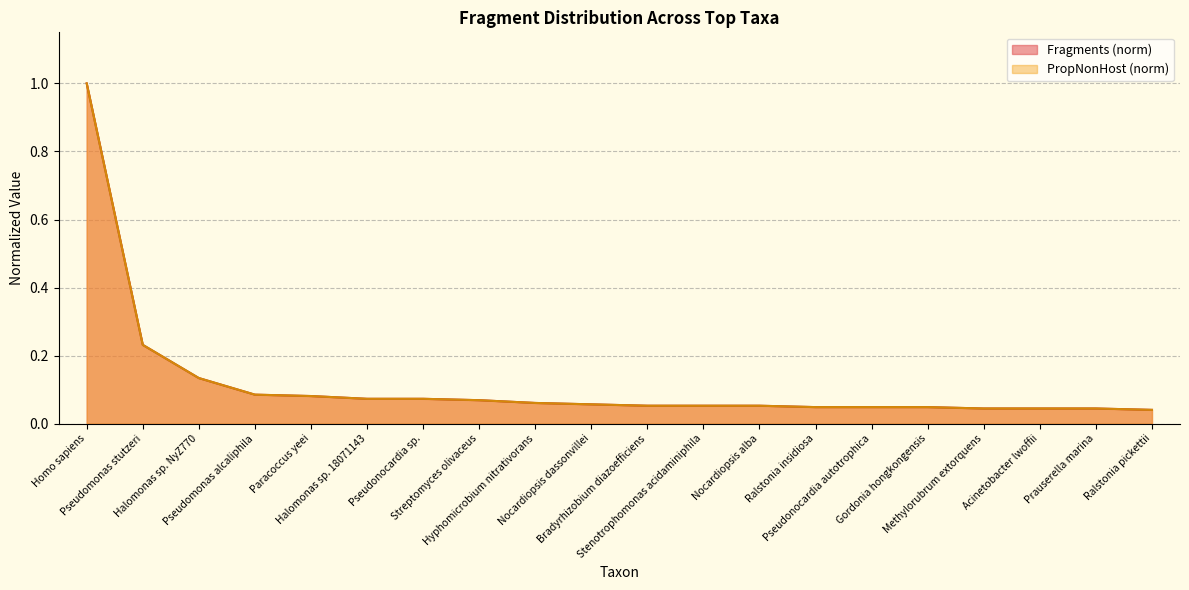

True or false: PropNonHost and Fragments cross at least once.

False